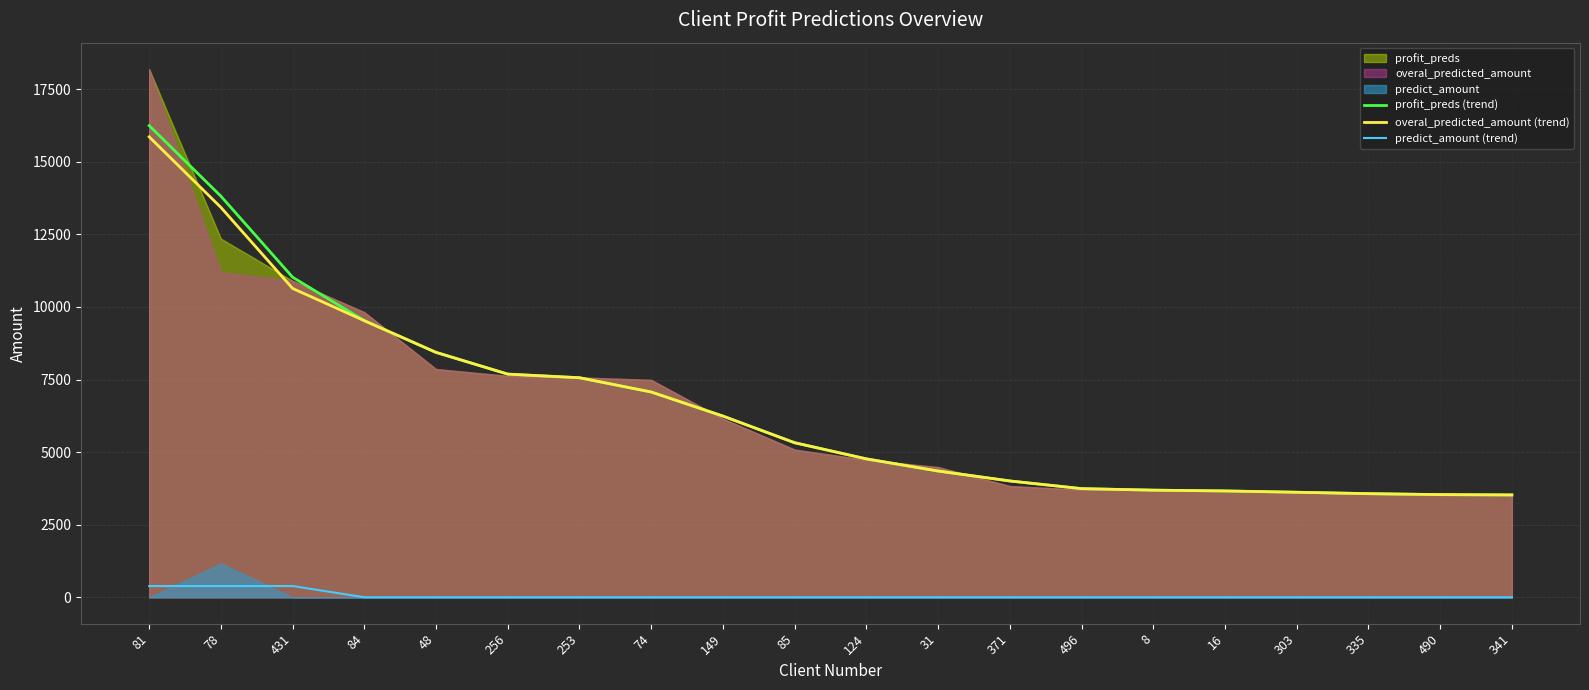

At which label does profit_preds (trend) reach its minimum?

341